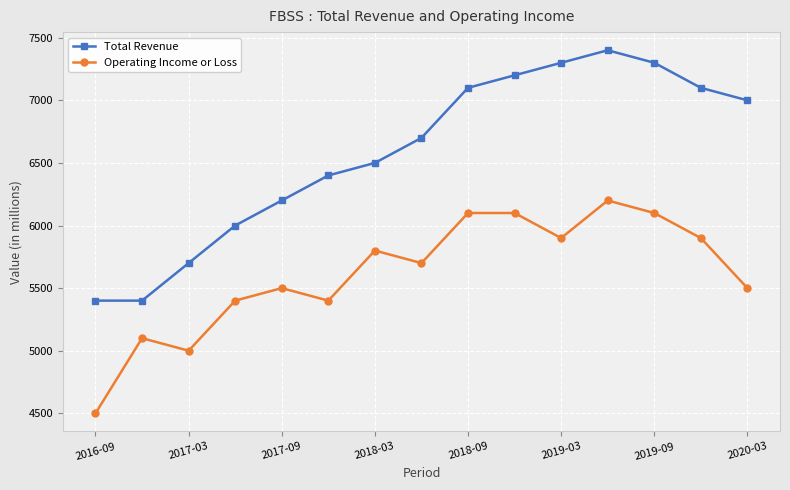

Reading right to left, what are all the values shown in this chart?

Total Revenue: 7000	7100	7300	7400	7300	7200	7100	6700	6500	6400	6200	6000	5700	5400	5400
Operating Income or Loss: 5500	5900	6100	6200	5900	6100	6100	5700	5800	5400	5500	5400	5000	5100	4500